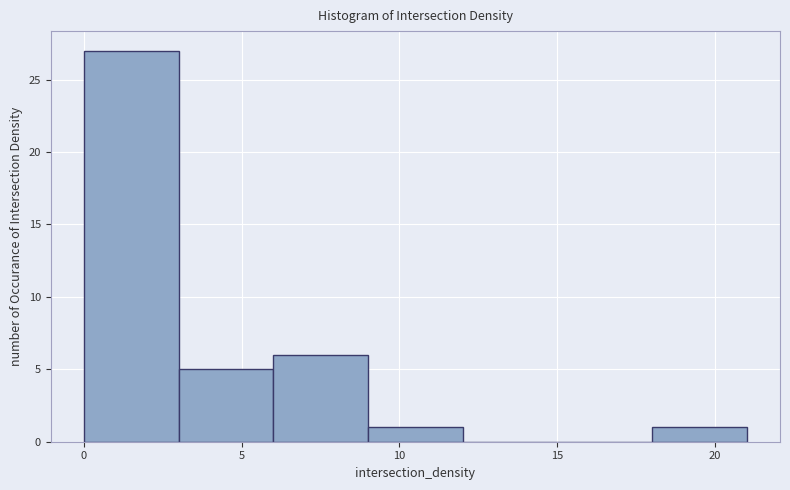

Reading left to right, list every bar in this chart as the range it spans on the x-axis followed by its height. Neither the bar edges nor the heights are printed on the chart, so give them approximately, as read against the axes.

0 to 3: 27
3 to 6: 5
6 to 9: 6
9 to 12: 1
12 to 15: 0
15 to 18: 0
18 to 21: 1